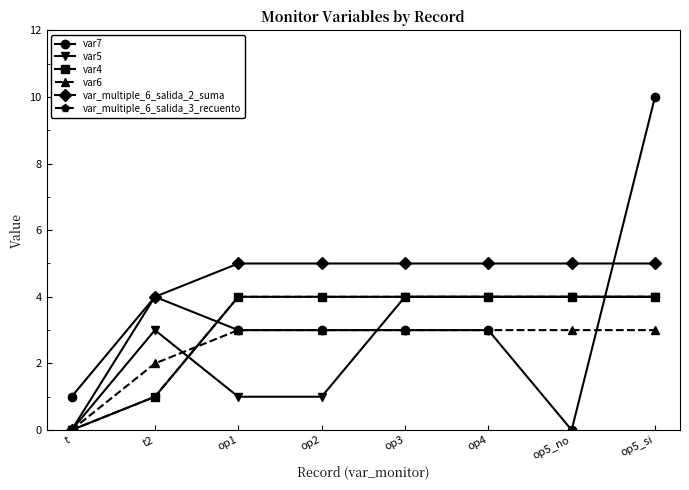

What is the difference between the var5 values at op3 and op2?

3